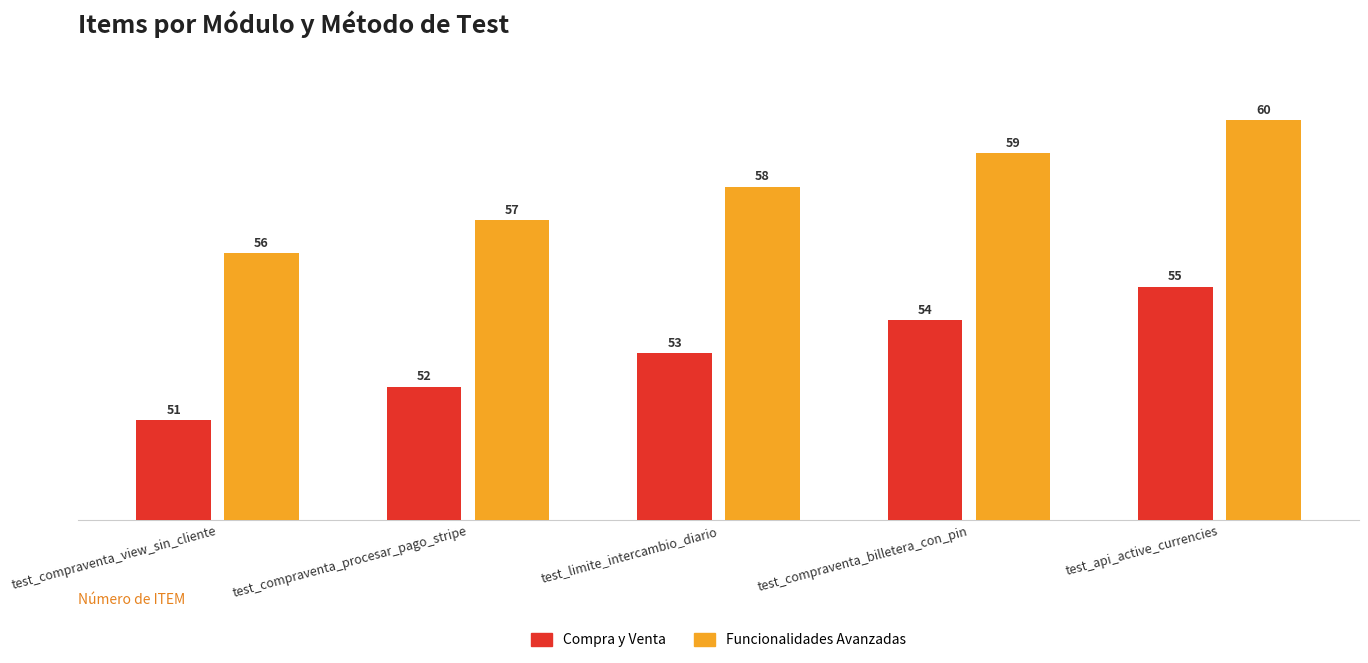

What is the sum of all Compra y Venta values?

265